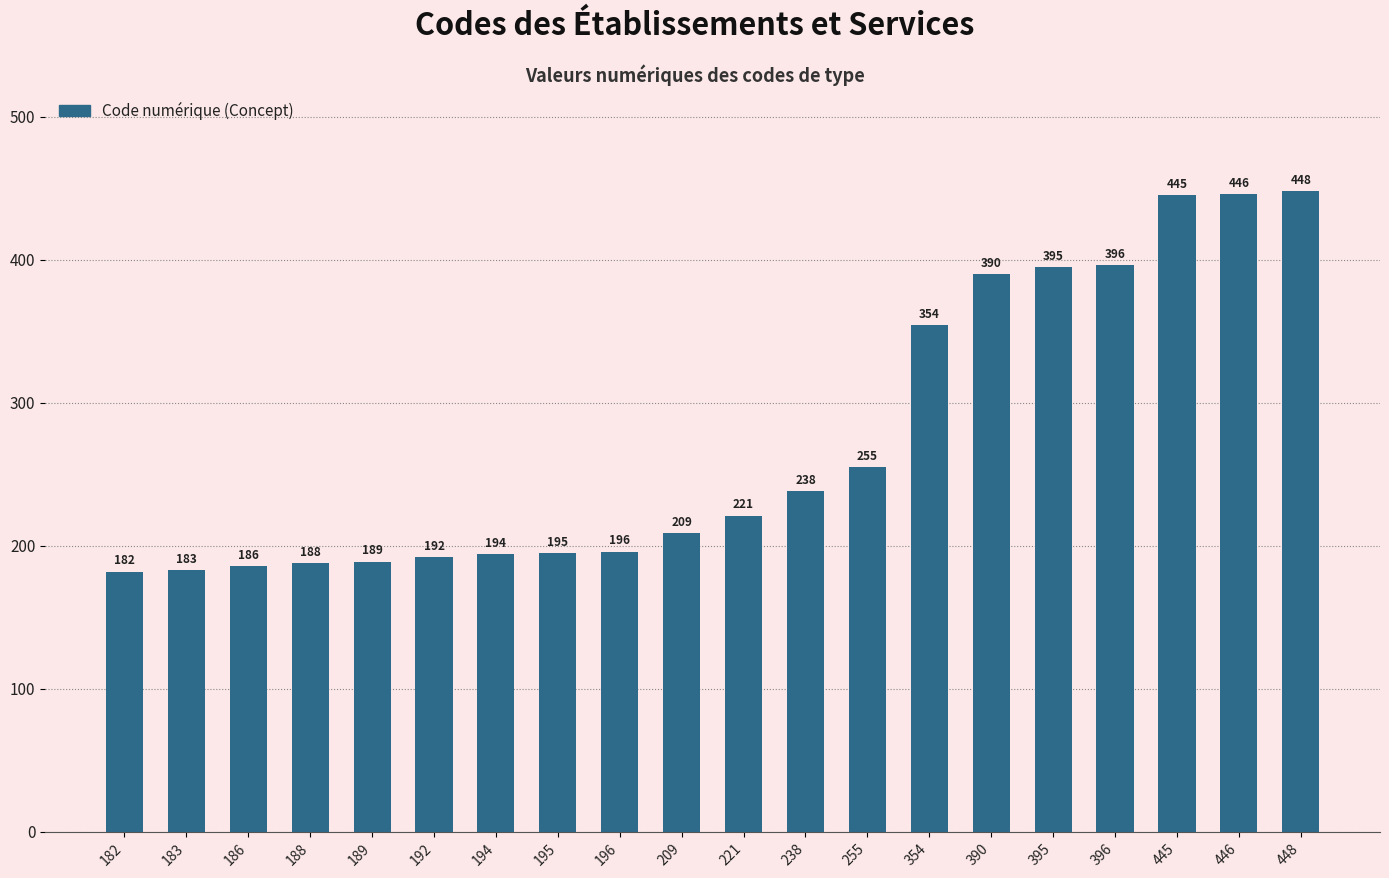

The chart shows a value of 238 at 238. True or false?

True